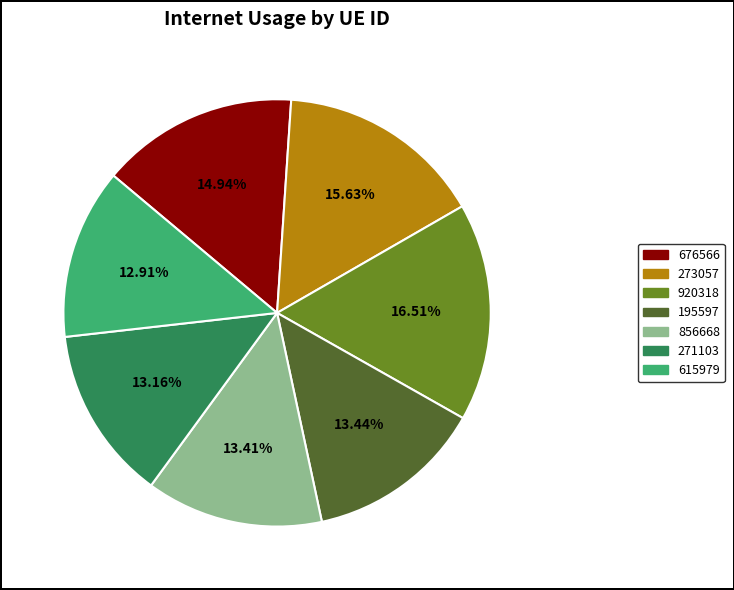

Does 273057 account for over 50% of the chart?

No